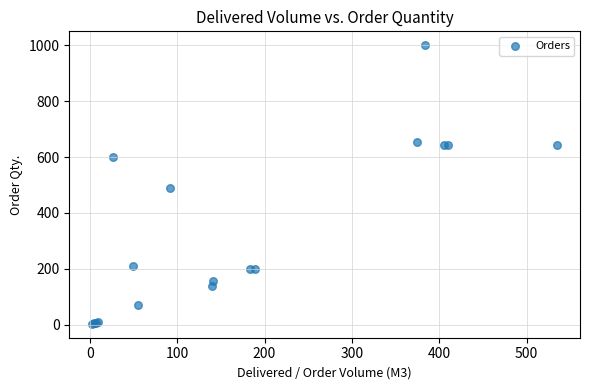

What Y value in the scatter plot is closest to 501?

489.0